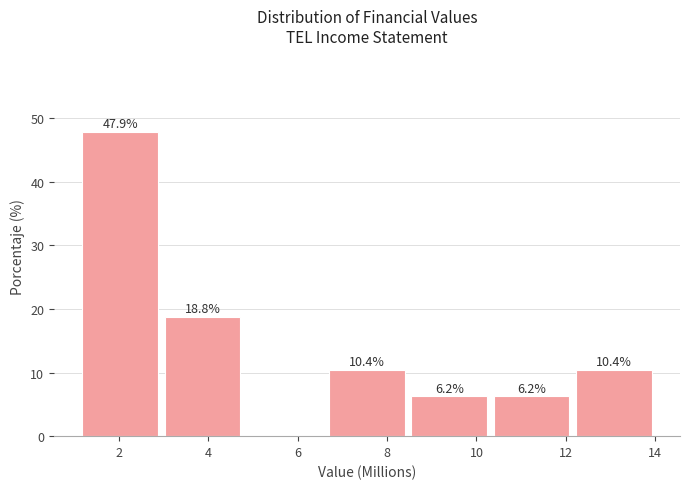

Over which range of the x-axis is the bar tallest?

1.2 to 3.0